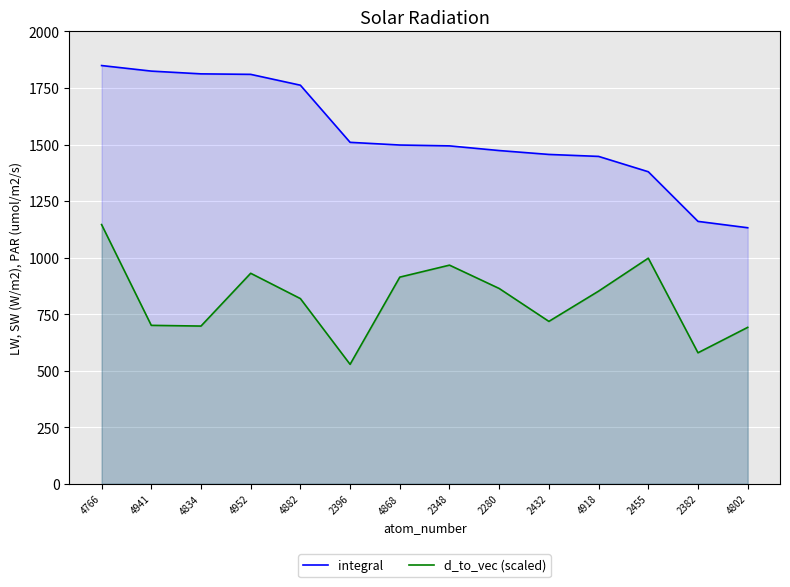

What position from the right is 2280?

6